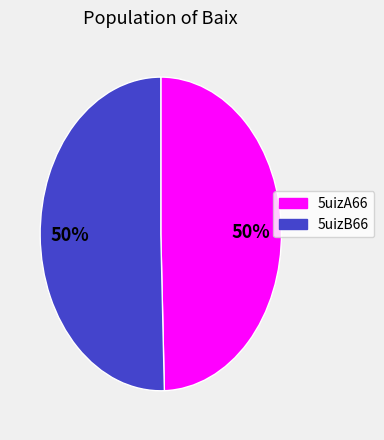

The 5uizB66 slice represents 39% of the pie. True or false?

False